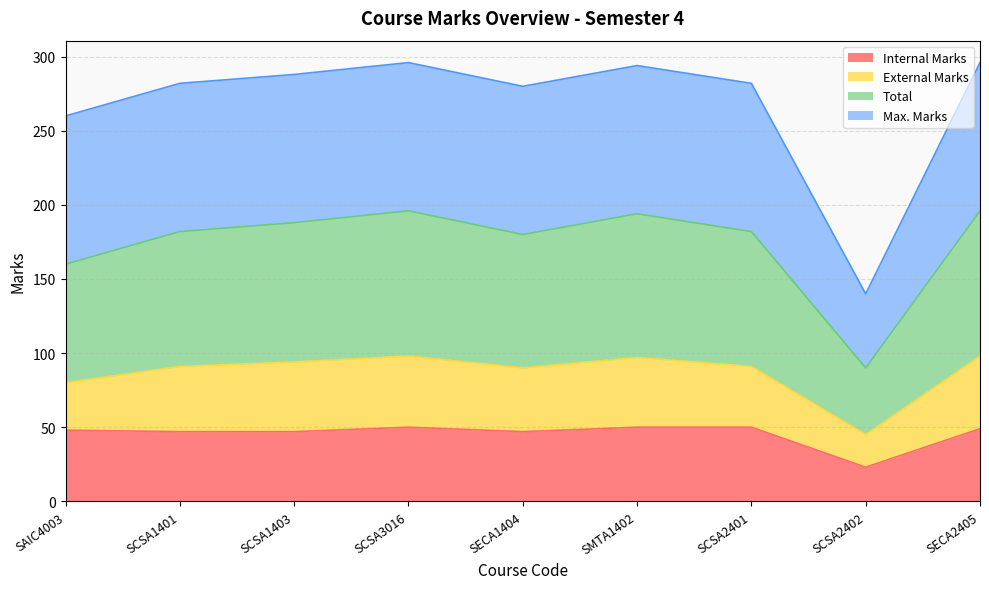

What is the value of the Internal Marks point at the 4th from the left?

50